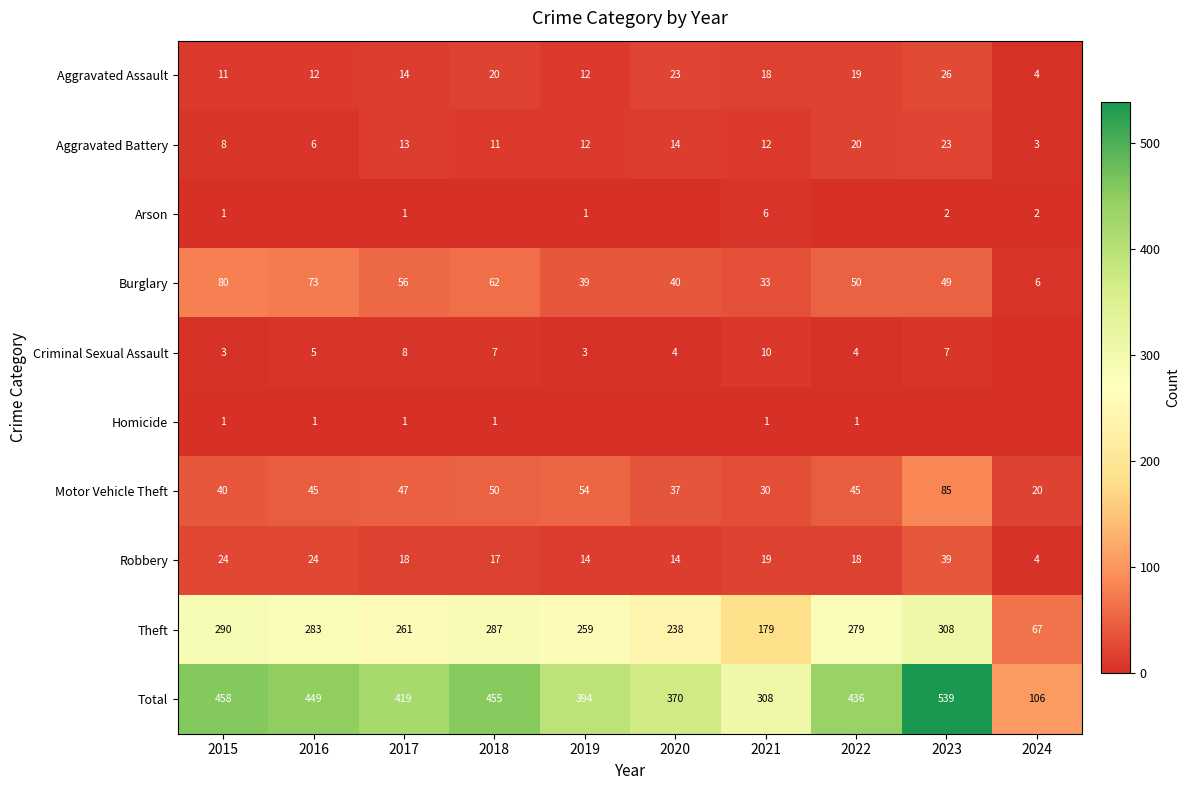

What is the total value across all series at 2023?

1078